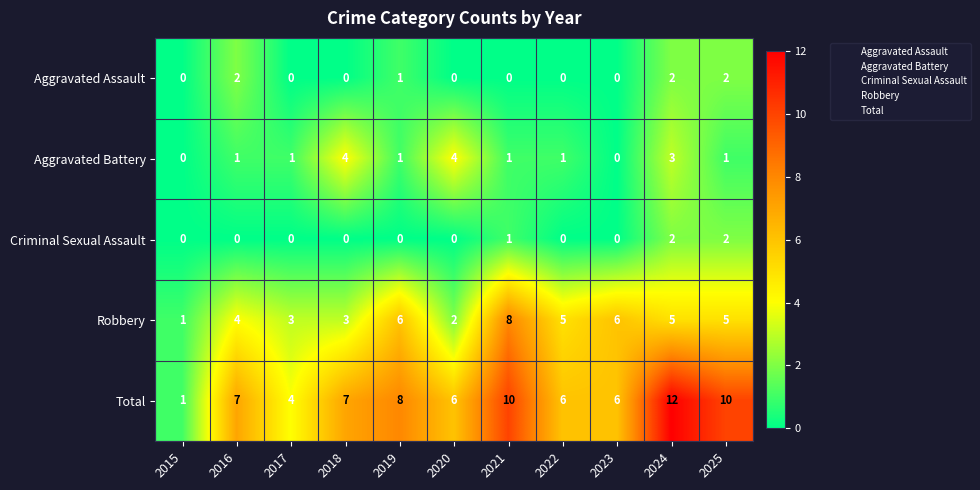

What is the difference between the second highest and second lowest values in the Aggravated Battery series?

4